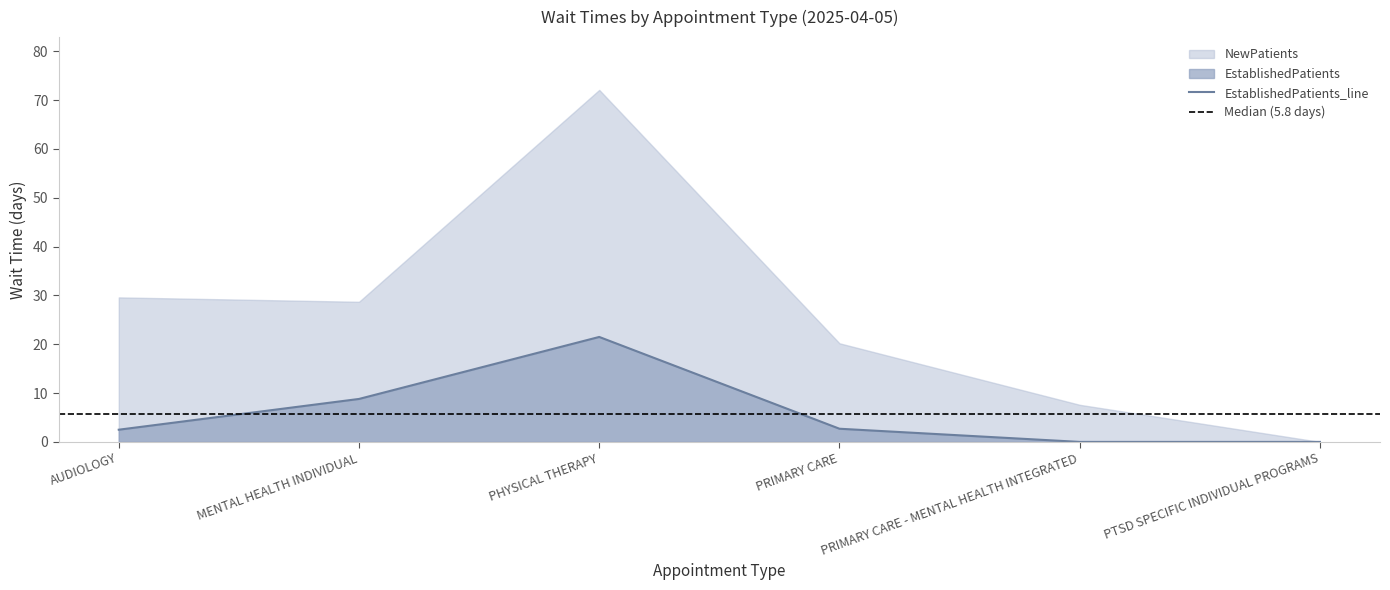

What is the difference between the values at PRIMARY CARE - MENTAL HEALTH INTEGRATED and PHYSICAL THERAPY?

21.5